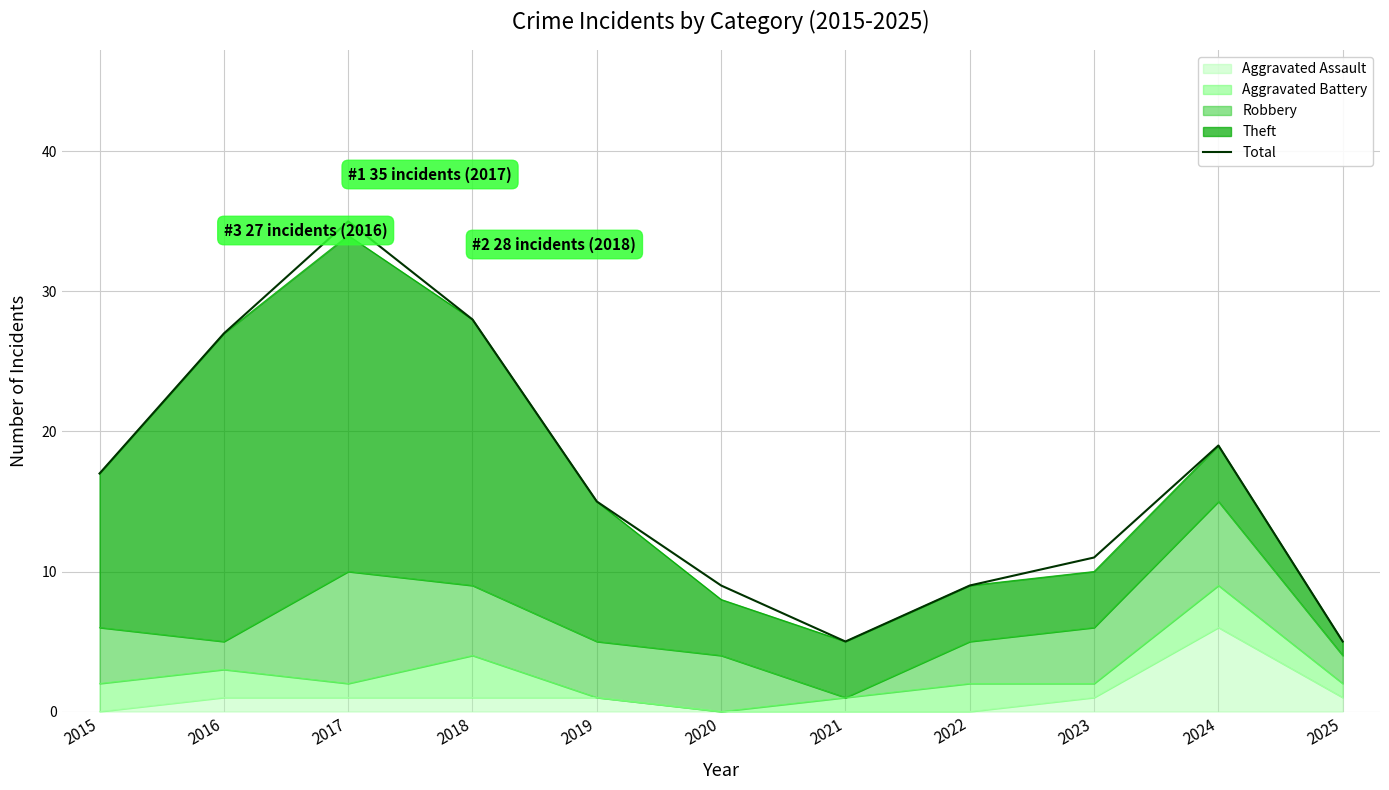

Rank the categories by value from highest to lowest.

2017, 2018, 2016, 2024, 2015, 2019, 2023, 2020, 2022, 2021, 2025